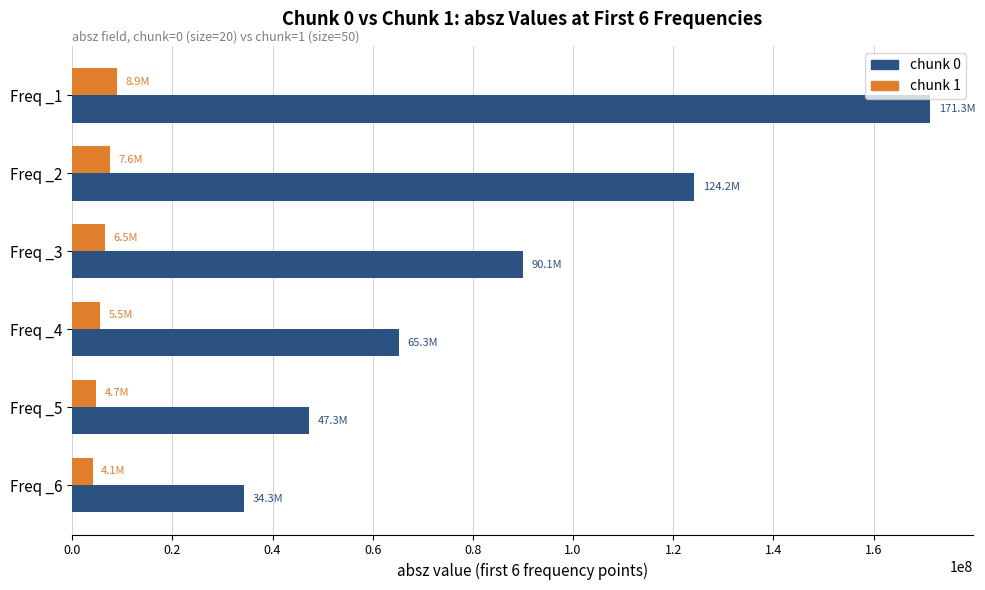

Which series has the largest range (max minus min)?

chunk 0